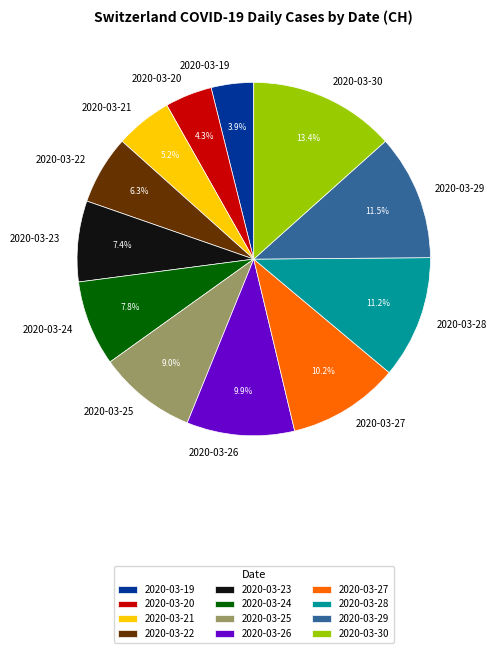

Approximately how many times larger is the value at 2020-03-23 compared to 2020-03-19?

1.9